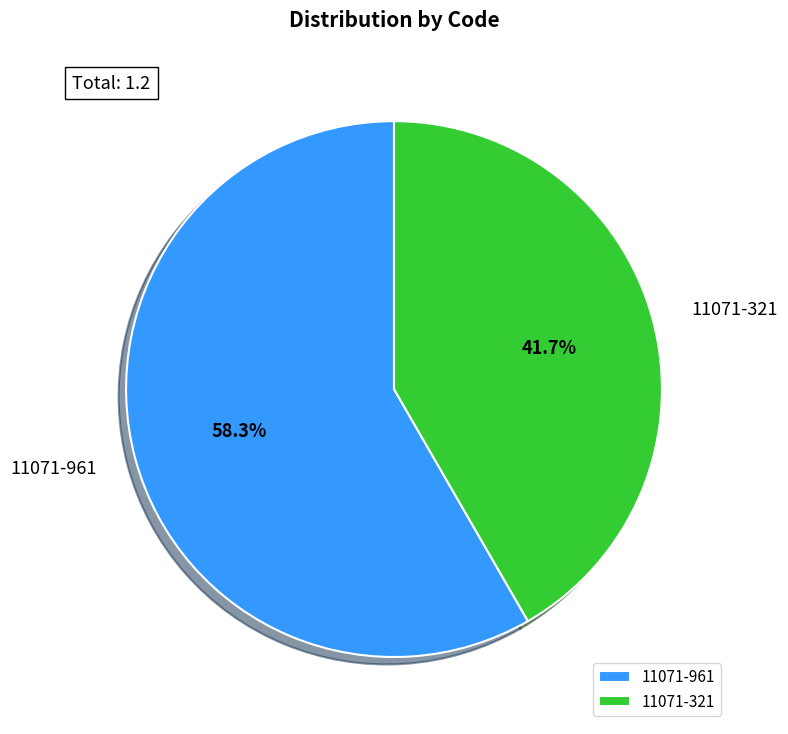

Which slice represents more than half of the pie?

11071-961